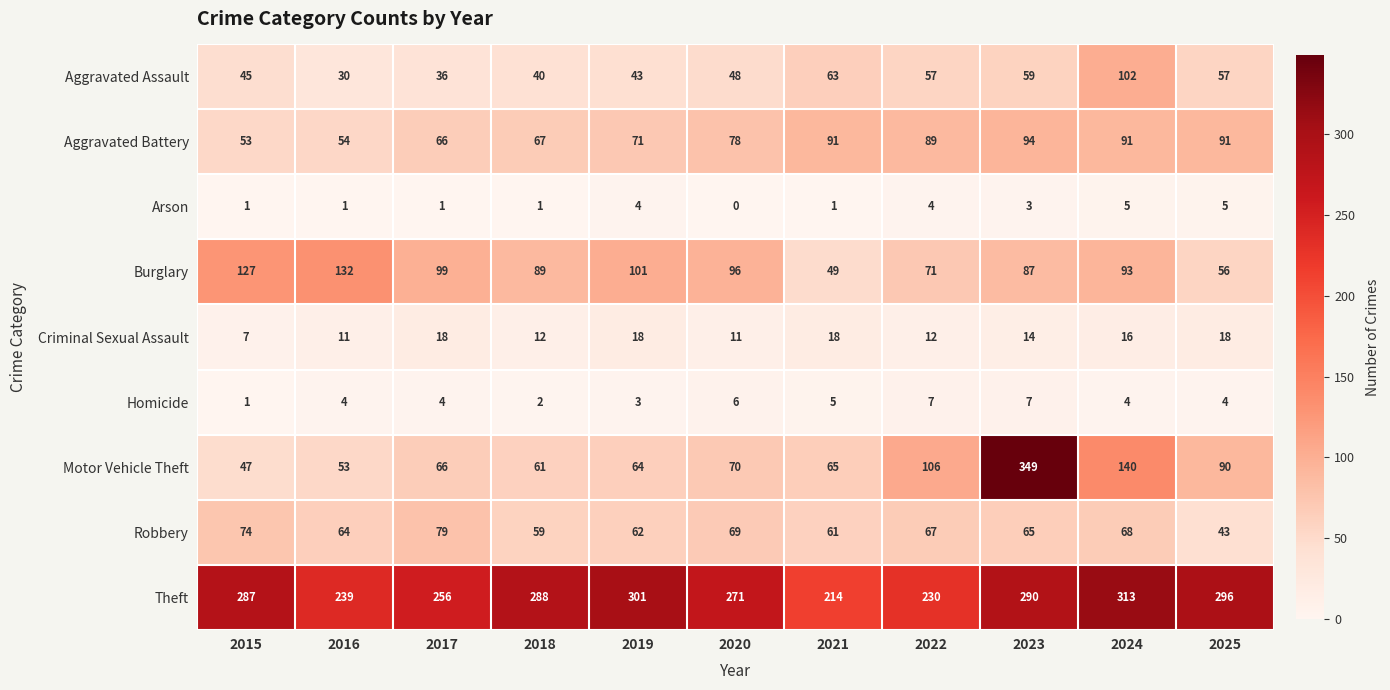

At which category is the sum across all series the highest?

2023